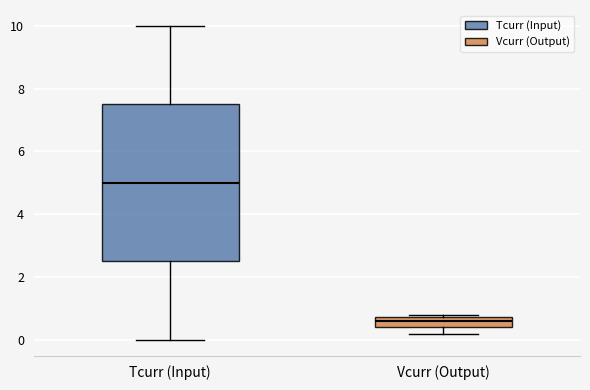

Reading left to right, read every box against the y-axis: the position of its median line, the range the box covers, and the ends of its whiskers. The values are not printed on the chart, so give them approximately, as read against the axis.

Tcurr (Input): median 5.0, box 2.6 to 7.6, whiskers 0.0 to 10.0
Vcurr (Output): median 0.6, box 0.4 to 0.8, whiskers 0.2 to 0.8 (just above the box's upper edge)